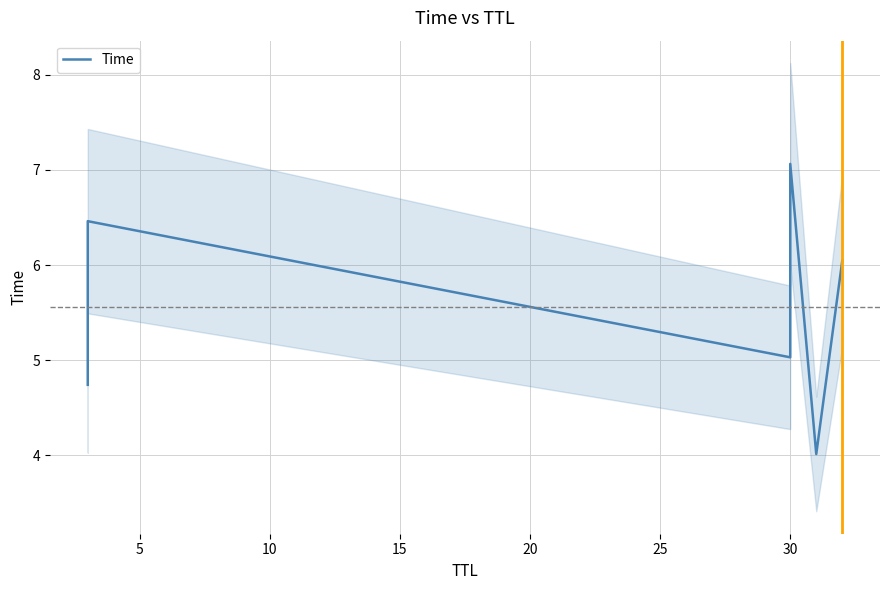

How many values are below 6?

3